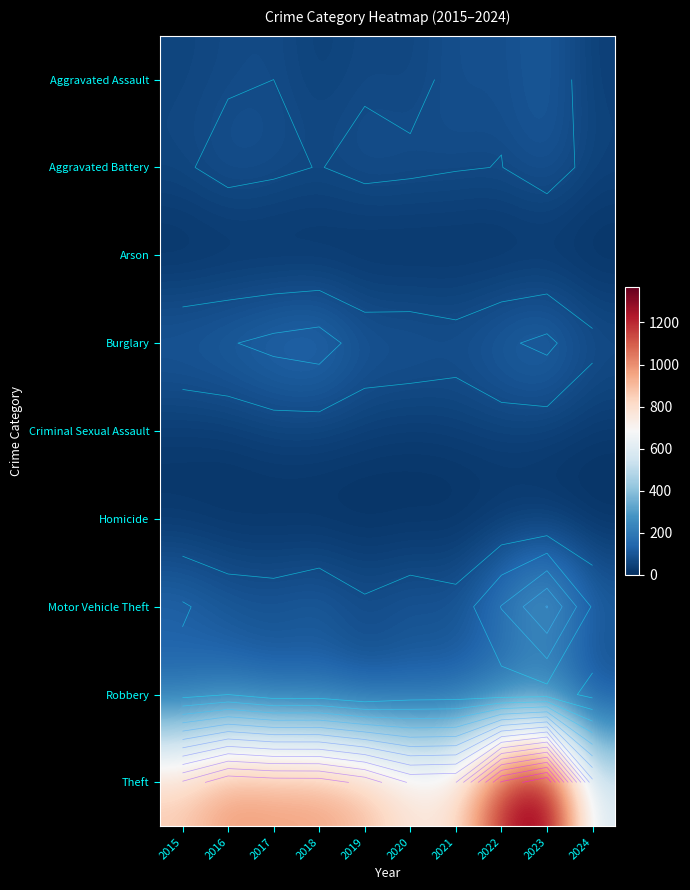

At which category is the sum across all series the highest?

2023